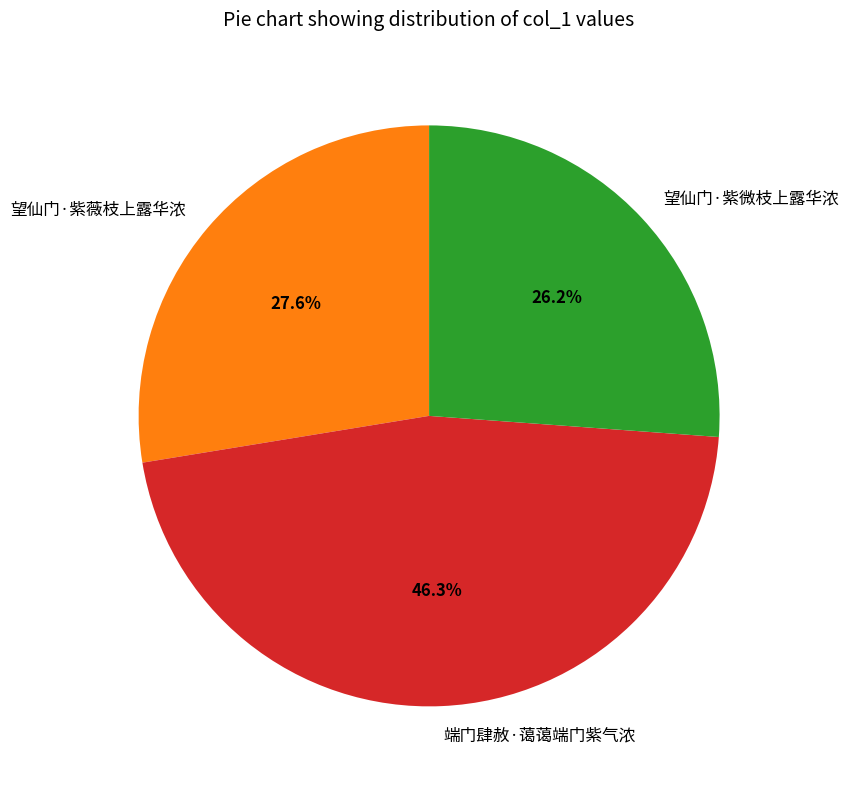

To the nearest percent, what percentage of the pie is 端门肆赦·蔼蔼端门紫气浓?

46%